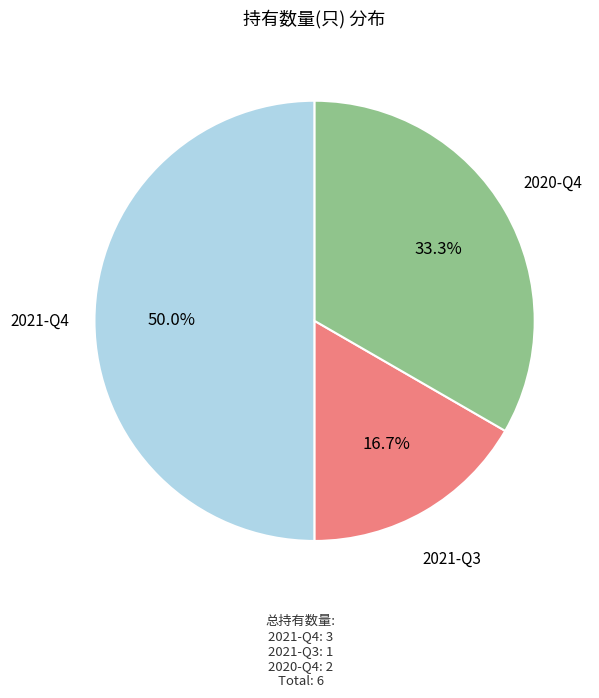

Does 2020-Q4 account for over 50% of the chart?

No